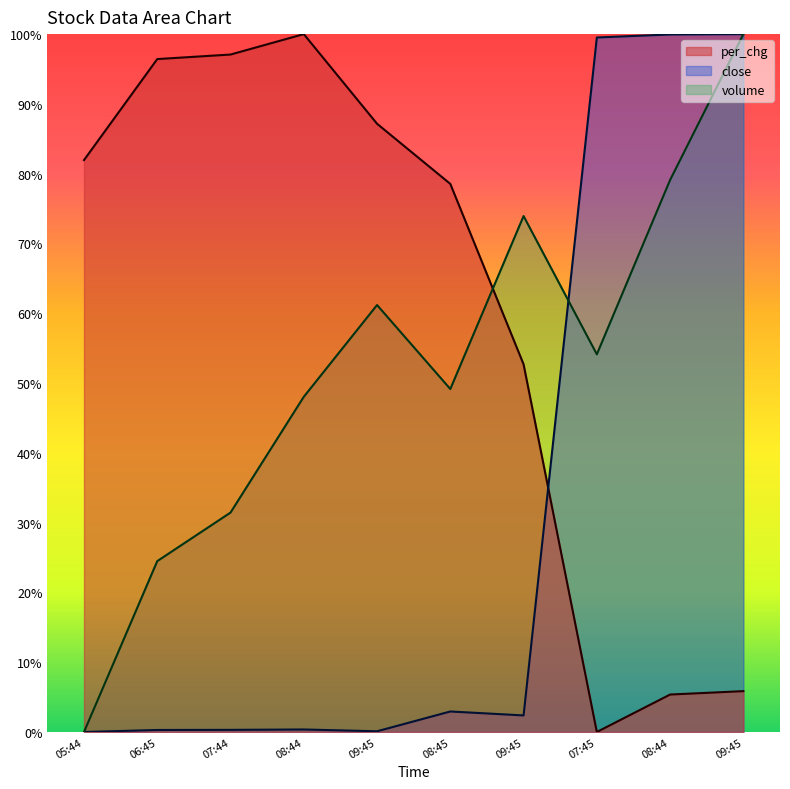

Which series ends up on top after the final intersection of close and per_chg?

close